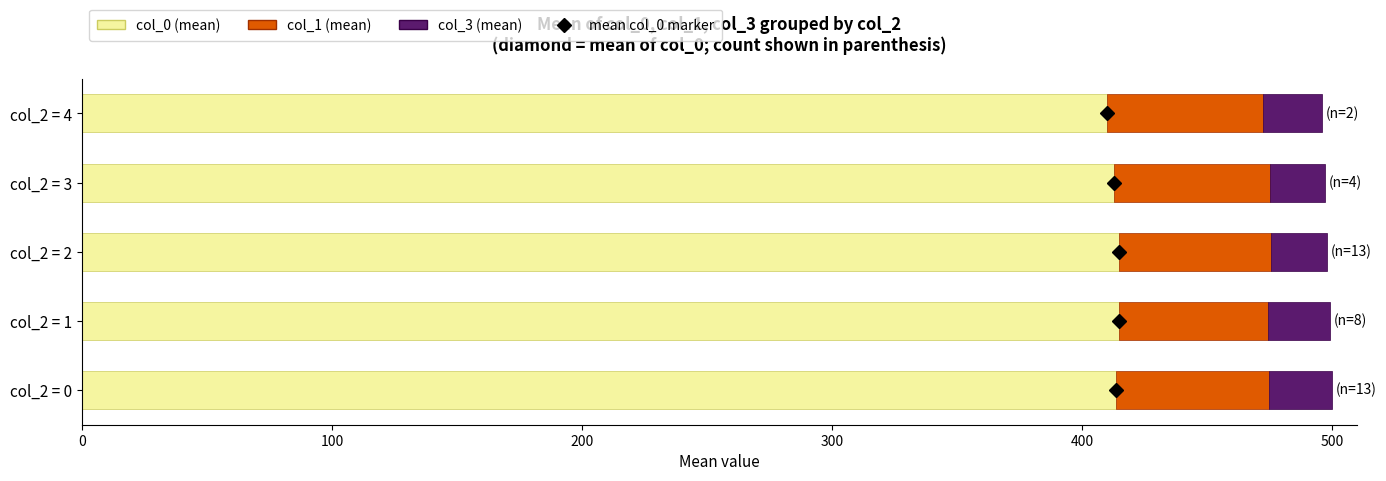

What is the total value across all series at col_2 = 3?

497.0